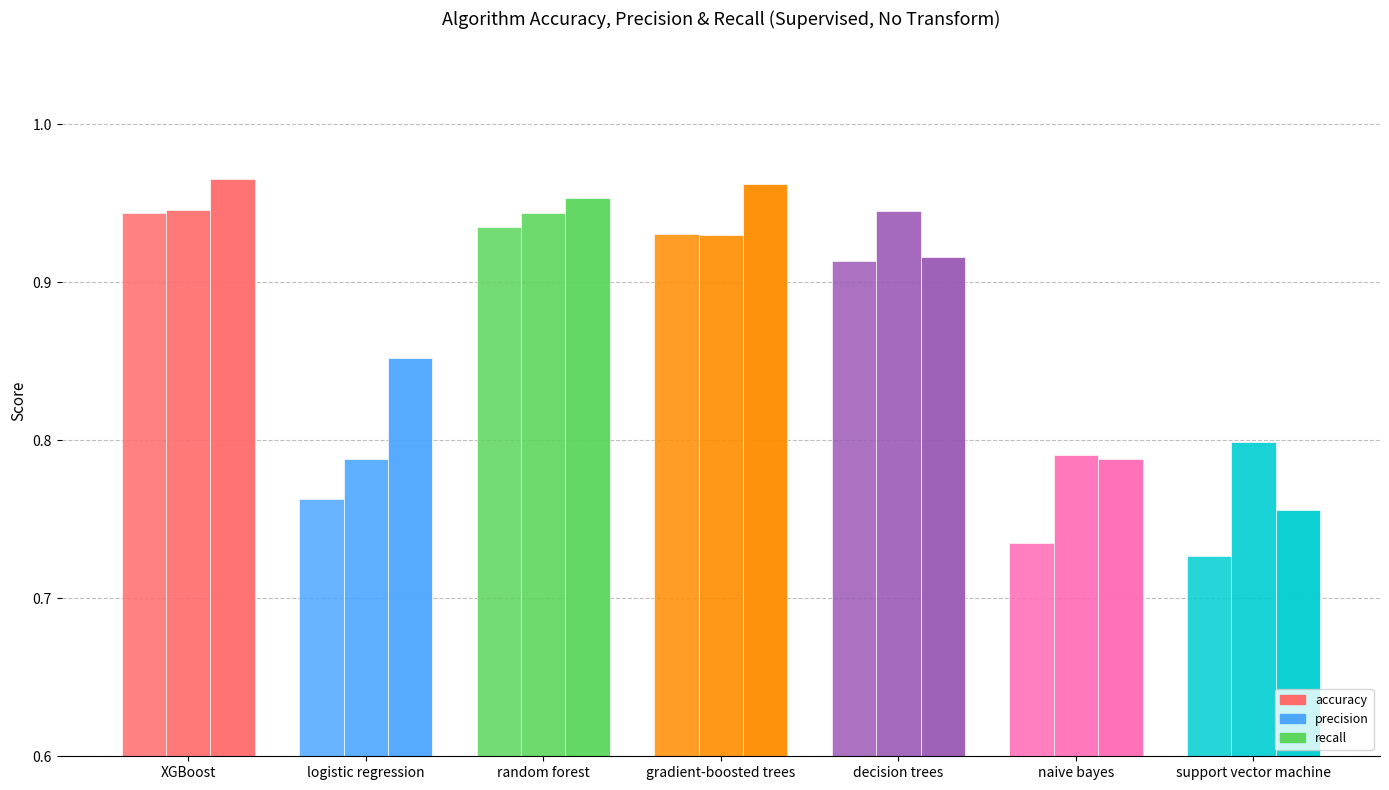

What is the total value across all series at support vector machine?

2.3